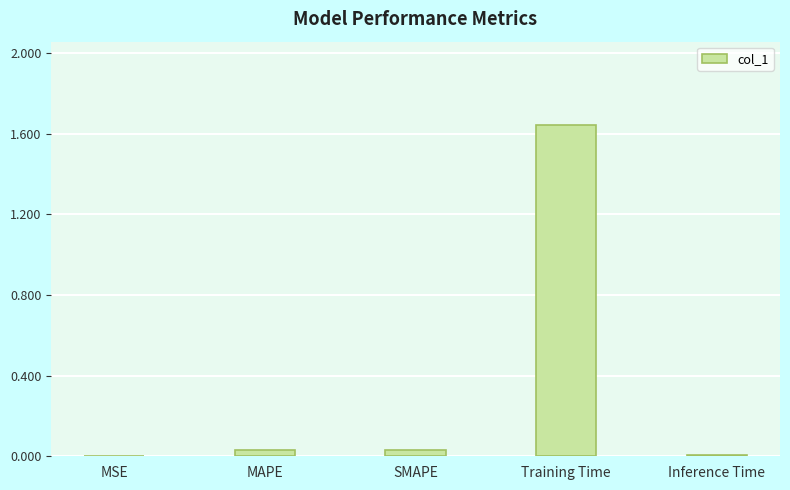

What is the sum of all values?

1.7